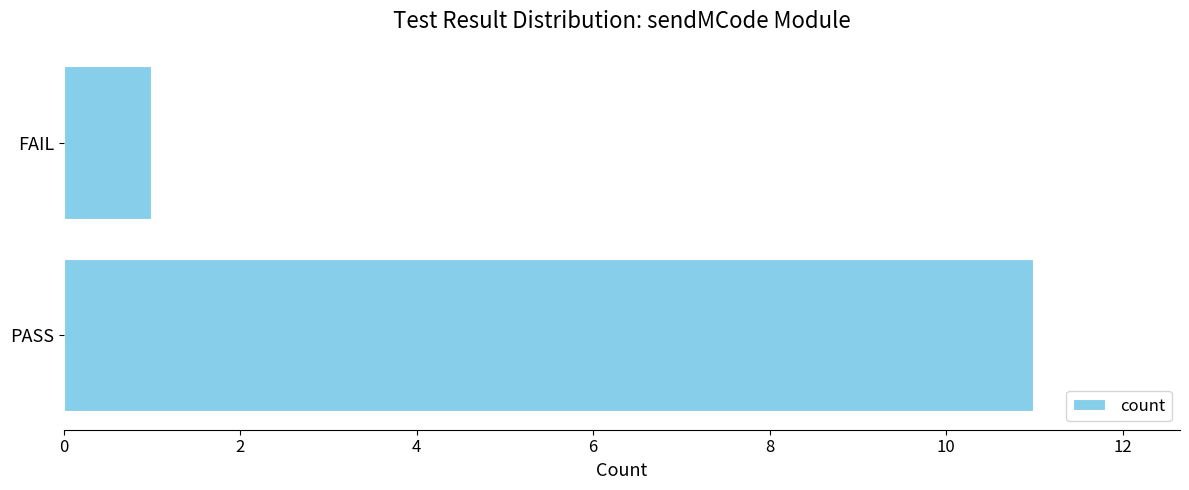

The value at PASS is 11. True or false?

True